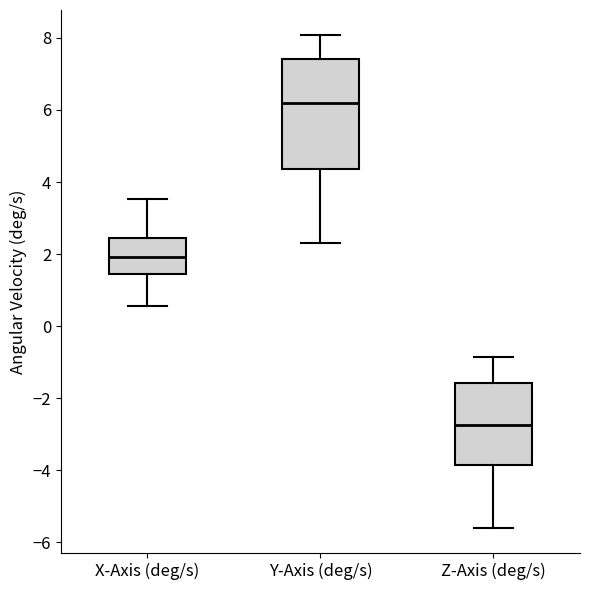

Which box is the tallest, from its lower edge to its upper edge?

Y-Axis (deg/s)